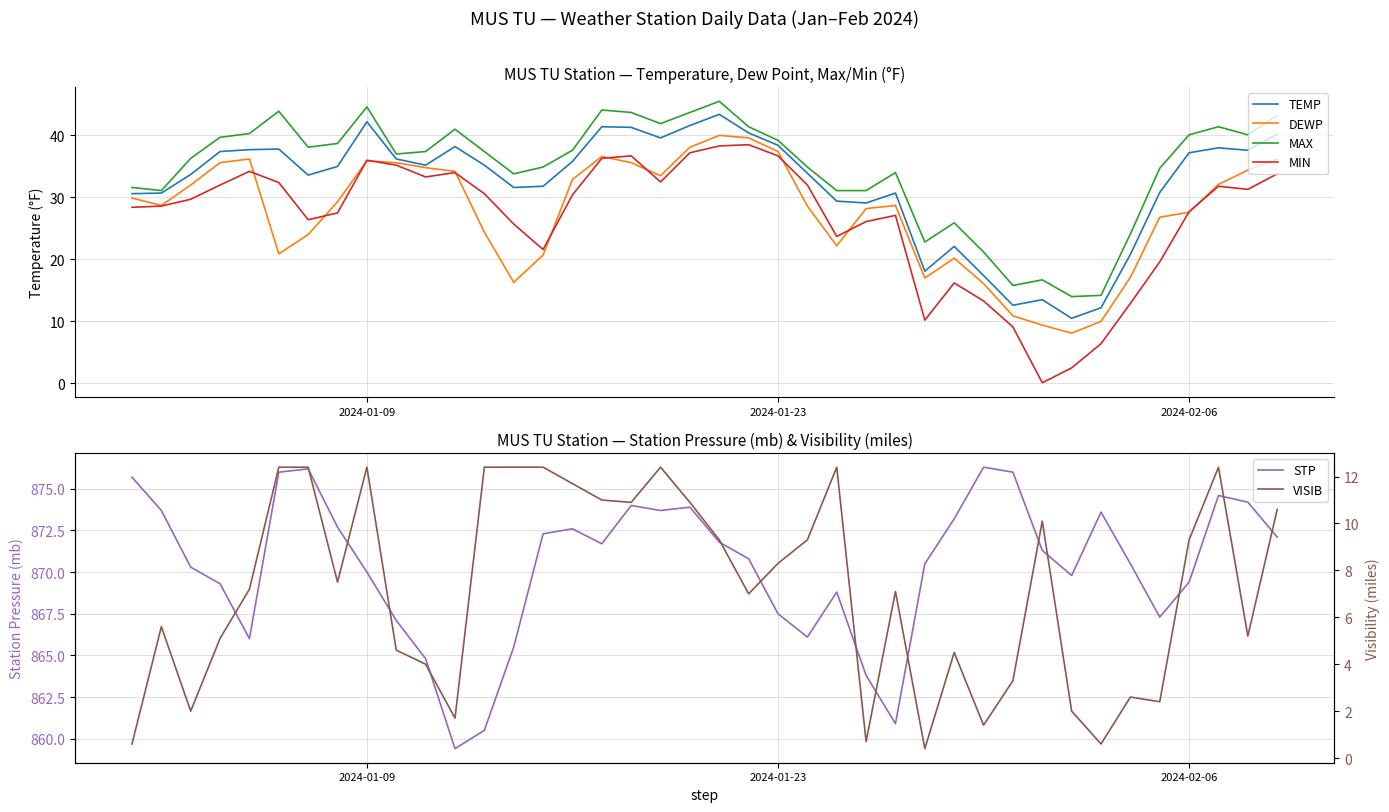

How many data points in MAX are less than 37?

18